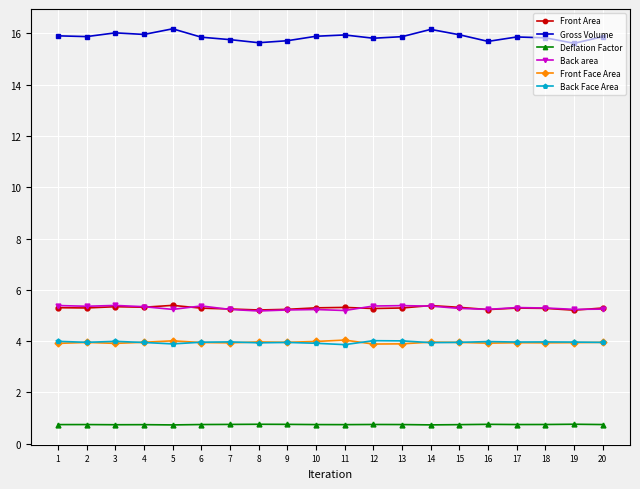

True or false: Front Area has more than 0 points higher than both neighbors.

True